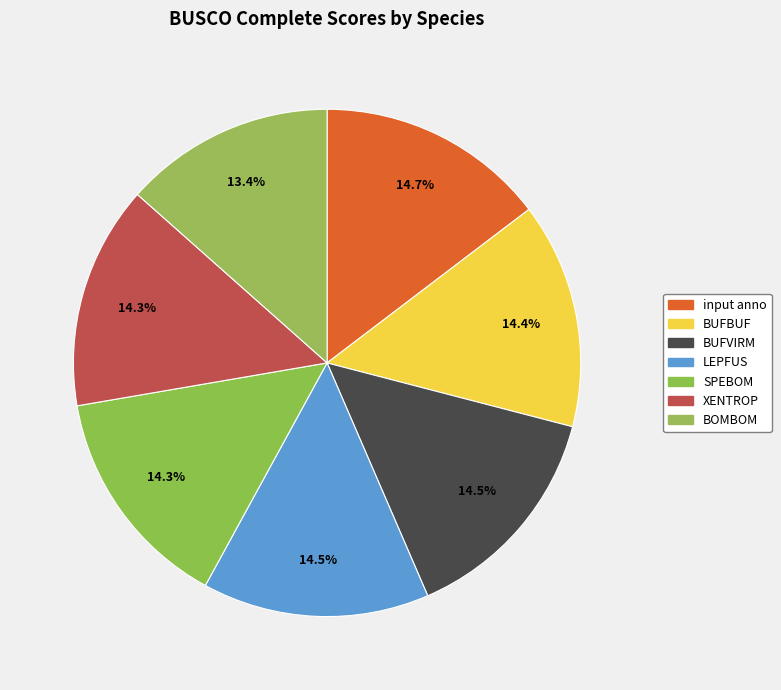

To the nearest percent, what percentage of the pie is LEPFUS?

14%